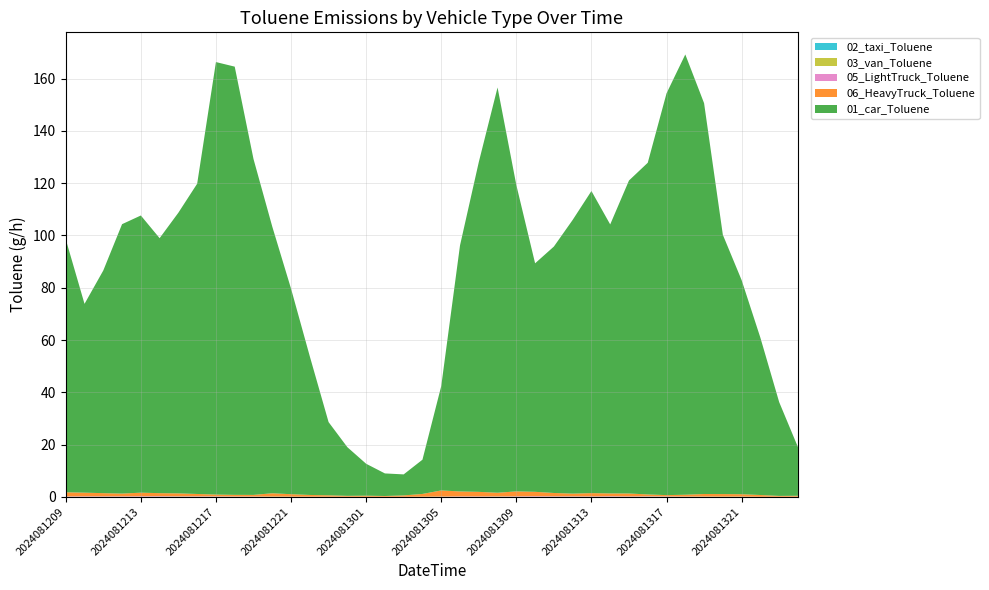

Reading left to right, extract all data points from this chart.

02_taxi_Toluene: 0.0	0.0	0.0	0.0	0.0	0.0	0.0	0.0	0.0	0.0	0.0	0.0	0.0	0.0	0.0	0.0	0.0	0.0	0.0	0.0	0.0	0.0	0.0	0.0	0.0	0.0	0.0	0.0	0.0	0.0	0.0	0.0	0.0	0.0	0.0	0.0	0.0	0.0	0.0	0.0
03_van_Toluene: 0.1	0.1	0.1	0.1	0.1	0.1	0.2	0.1	0.1	0.1	0.1	0.1	0.1	0.0	0.0	0.0	0.0	0.0	0.0	0.1	0.1	0.1	0.1	0.1	0.1	0.1	0.1	0.1	0.1	0.1	0.1	0.2	0.1	0.1	0.1	0.1	0.1	0.0	0.0	0.1
05_LightTruck_Toluene: 0.1	0.2	0.2	0.2	0.2	0.2	0.1	0.2	0.1	0.1	0.1	0.0	0.0	0.1	0.0	0.0	0.0	0.0	0.0	0.0	0.1	0.1	0.1	0.1	0.2	0.2	0.2	0.1	0.1	0.2	0.1	0.1	0.1	0.1	0.1	0.0	0.1	0.0	0.0	0.0
06_HeavyTruck_Toluene: 1.5	1.4	1.2	1.0	1.3	1.1	1.1	0.8	0.6	0.6	0.6	1.2	0.9	0.6	0.5	0.3	0.4	0.3	0.5	1.0	2.3	1.9	1.7	1.3	1.8	1.6	1.2	1.0	1.2	1.0	1.1	0.6	0.4	0.7	0.9	0.9	0.9	0.7	0.3	0.3
01_car_Toluene: 96.8	72.2	85.2	103.0	106.0	97.5	107.3	118.7	165.4	163.8	128.5	102.0	78.6	53.0	28.0	18.6	12.2	8.6	8.0	13.1	39.9	94.1	126.1	155.0	117.2	87.4	94.2	104.7	115.5	102.9	119.7	126.8	153.6	168.4	149.5	99.2	81.9	60.1	35.9	18.6